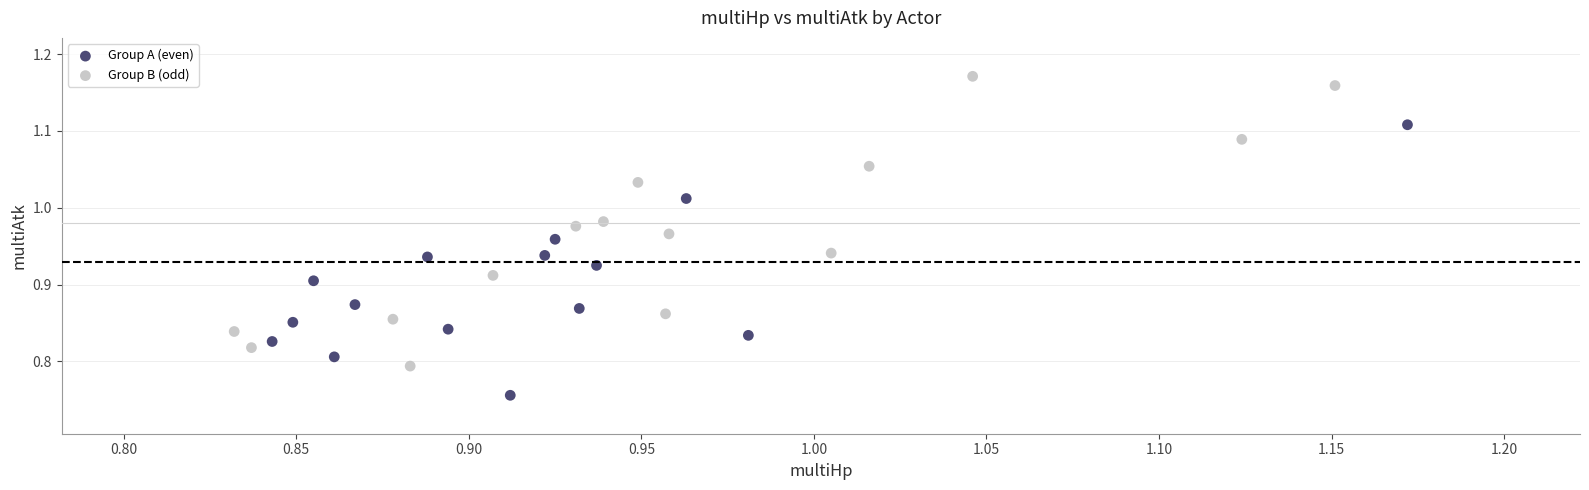

What are all the series names shown in the legend?

Group A (even), Group B (odd)